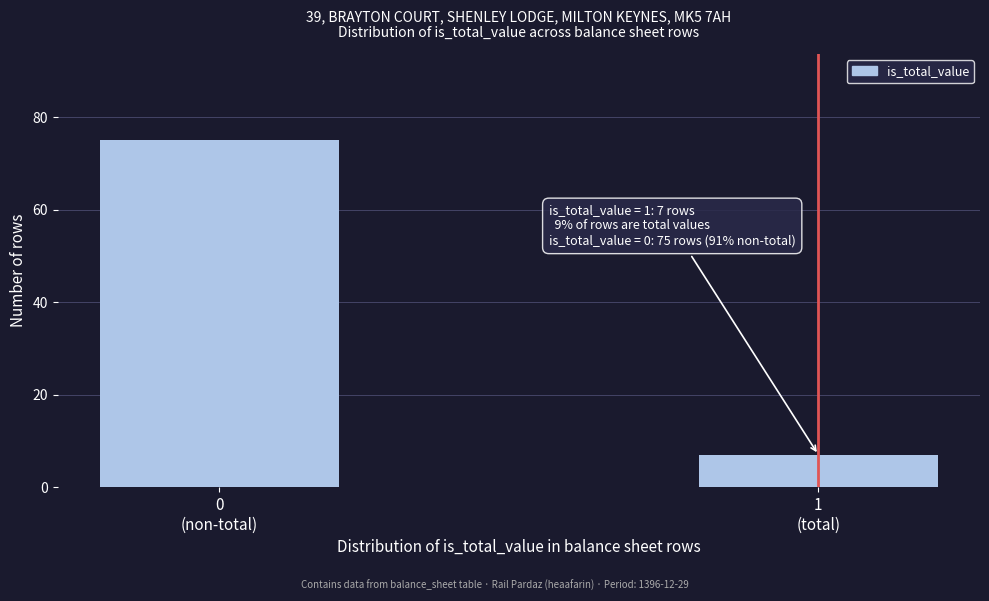

Reading right to left, what are all the values shown in this chart?

7	75